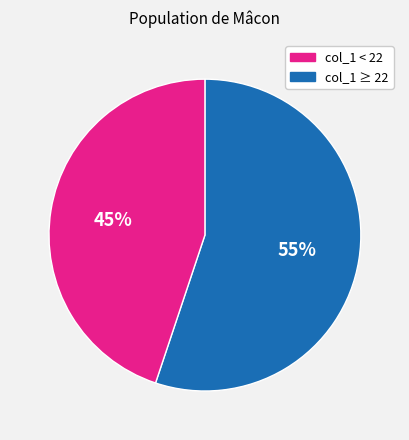

To the nearest percent, what is the average slice percentage?

50%